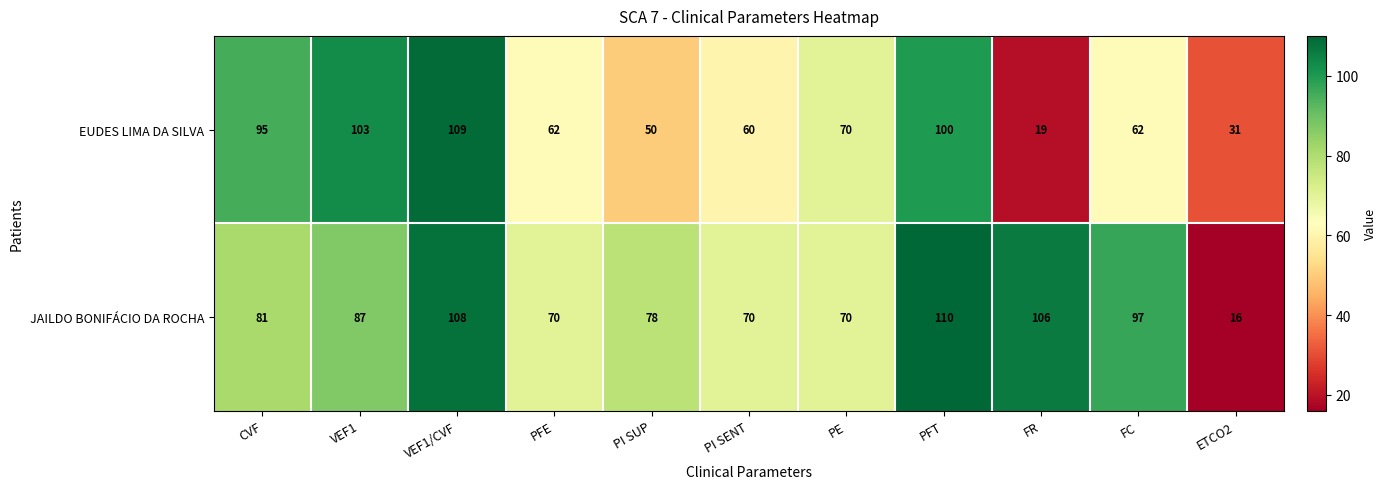

Which series has the largest total across all categories?

JAILDO BONIFÁCIO DA ROCHA